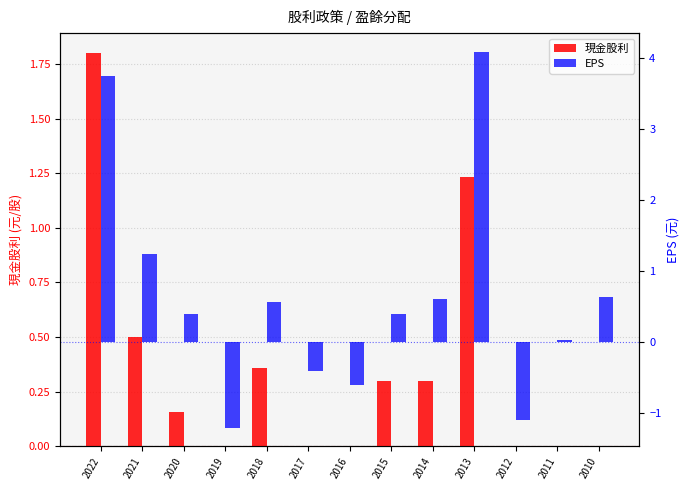

Are the bars horizontal?

No